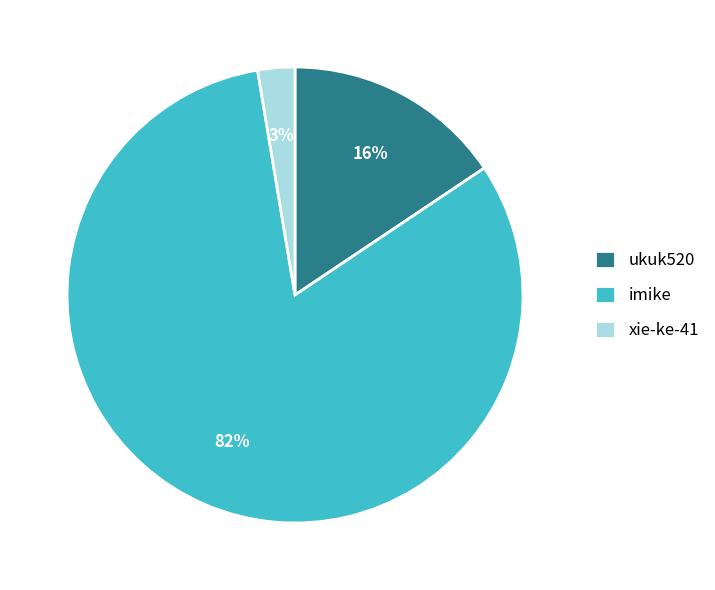

Do ukuk520 and imike together represent more than half of the pie?

Yes